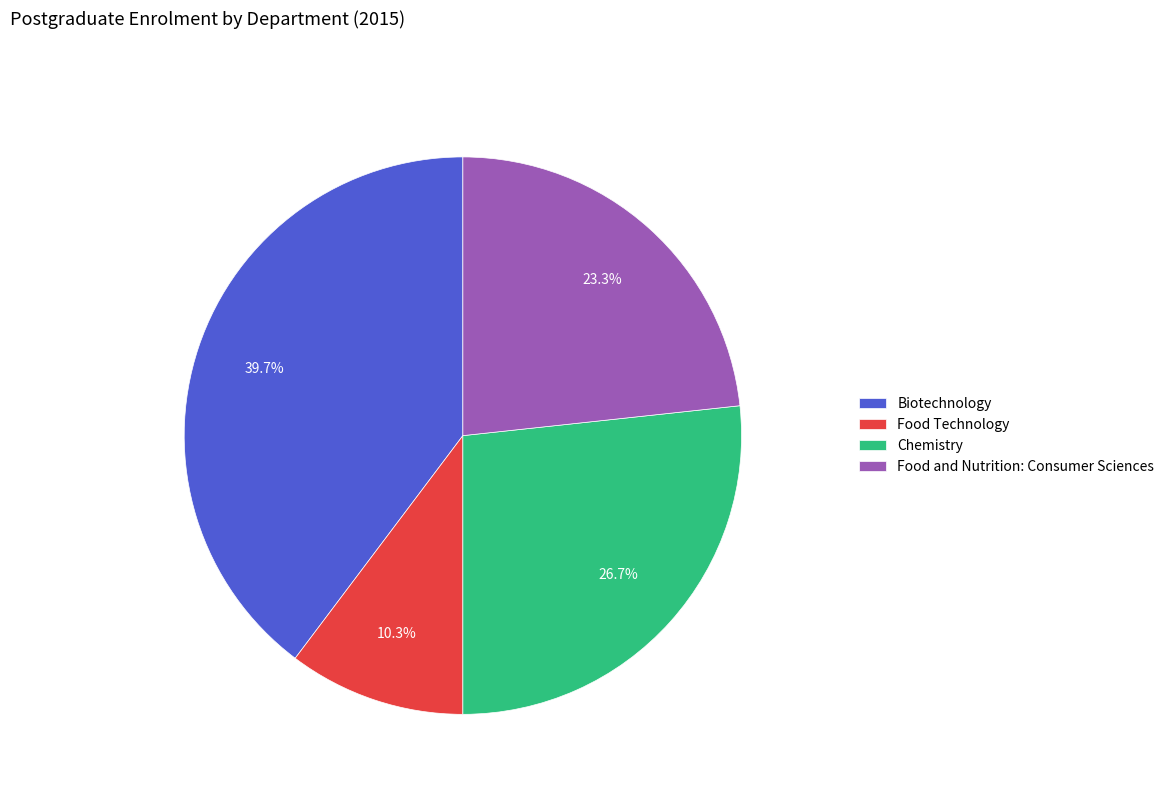

Combined, what portion of the pie is Chemistry and Food and Nutrition: Consumer Sciences?

50.0%